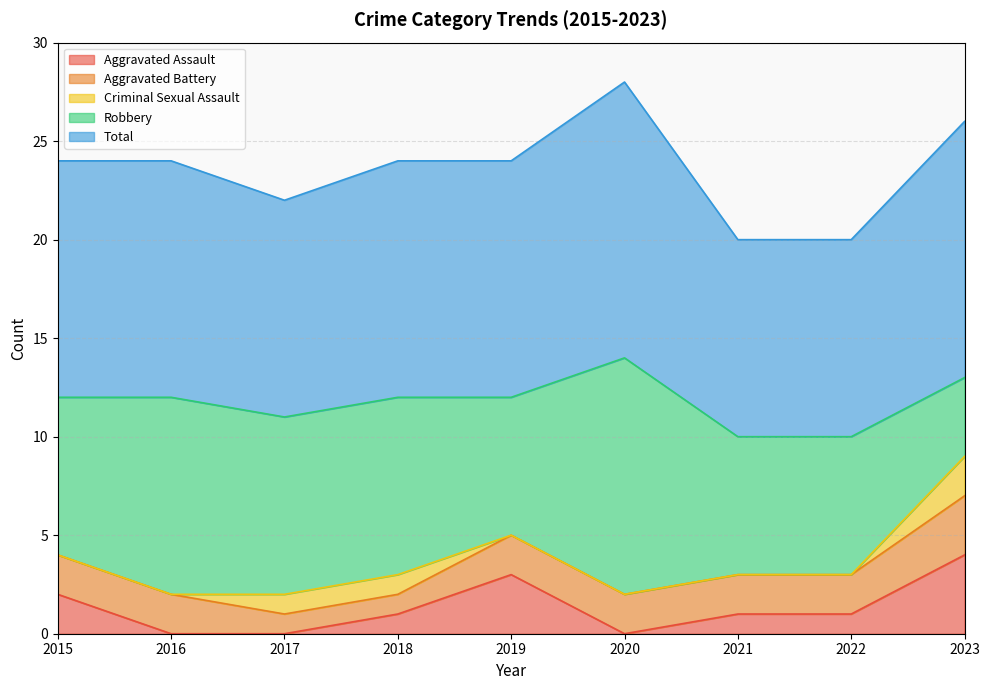

What is the difference between the maximum and minimum values in the Criminal Sexual Assault series?

2